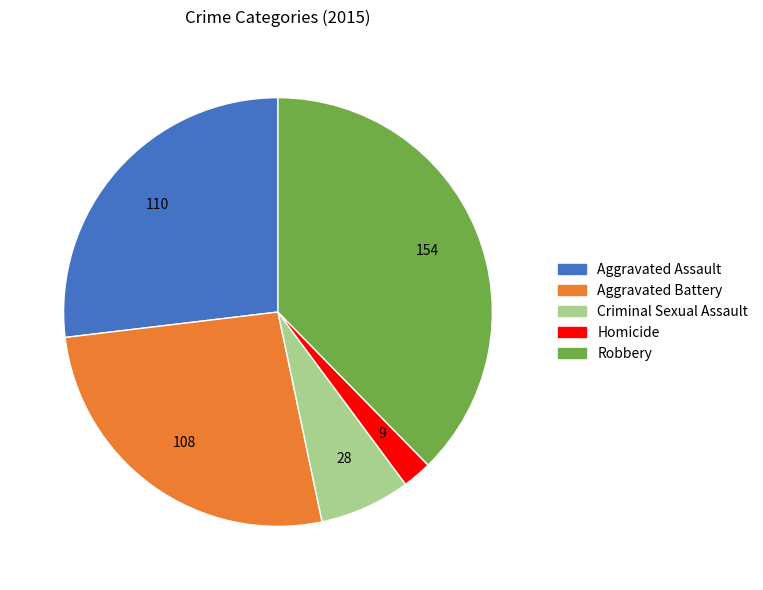

Is the sum of Homicide and Aggravated Assault greater than half?

No